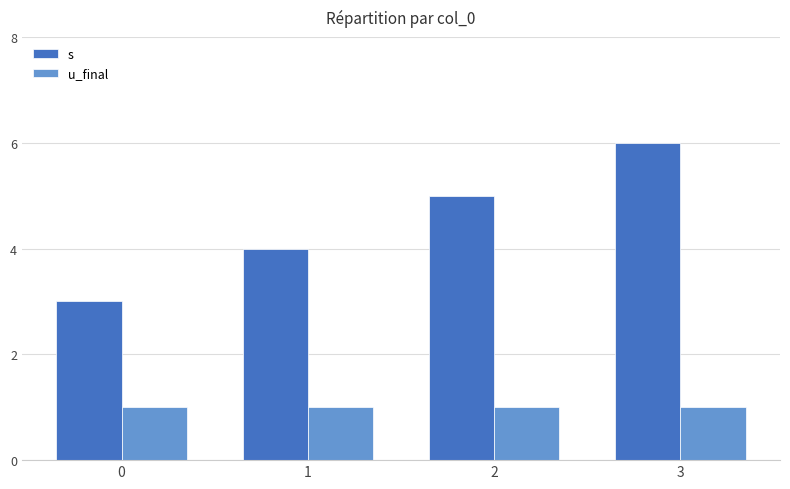

At 3, list the series in order from smallest to largest.

u_final, s